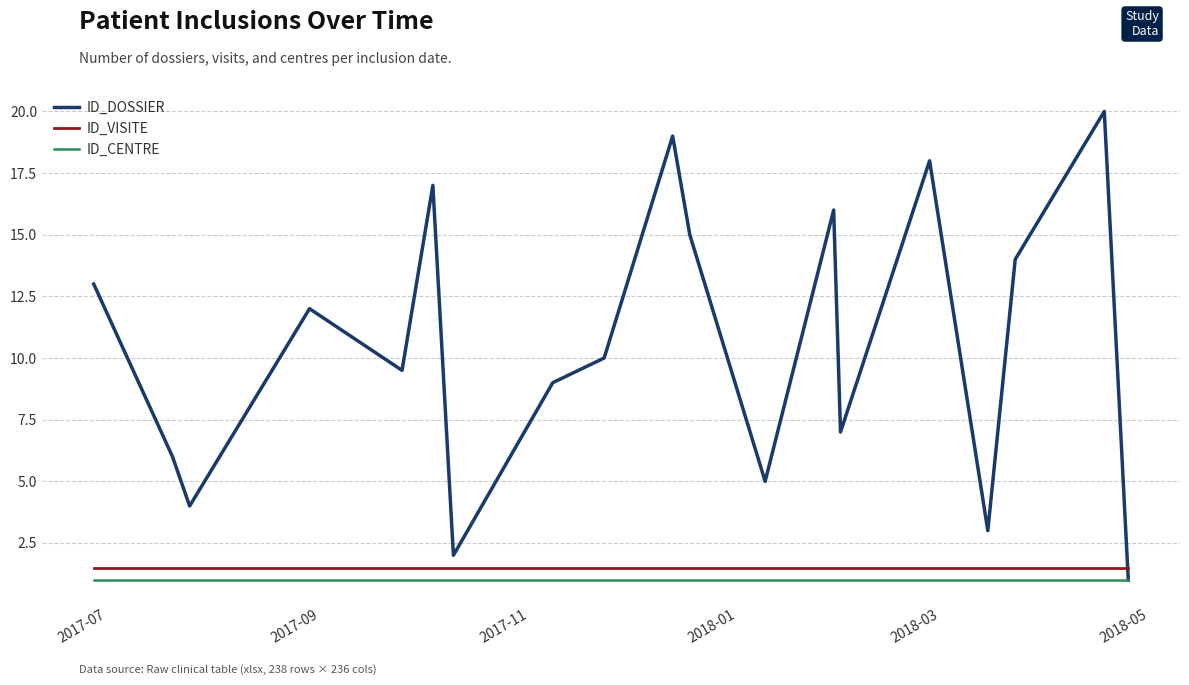

What is the maximum value shown in the chart?

20.0